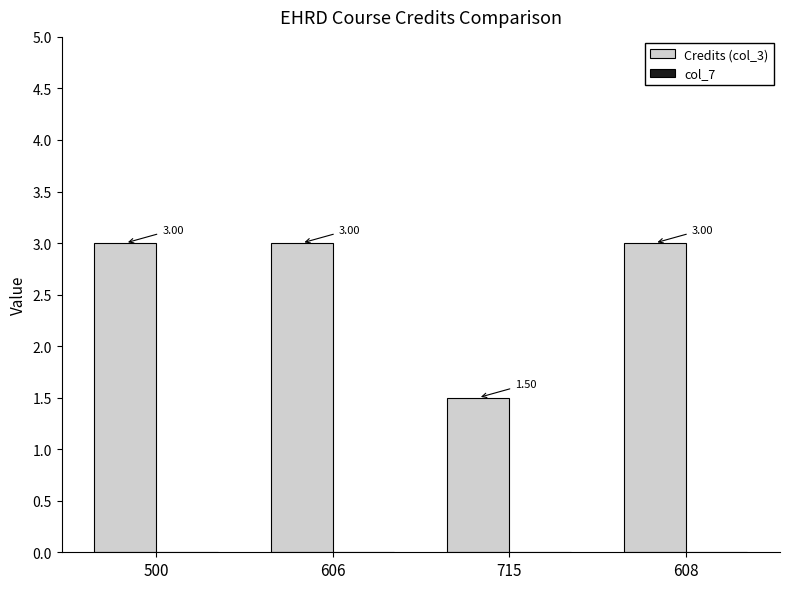

What is the ratio of the value at 608 to the value at 606?

1.0